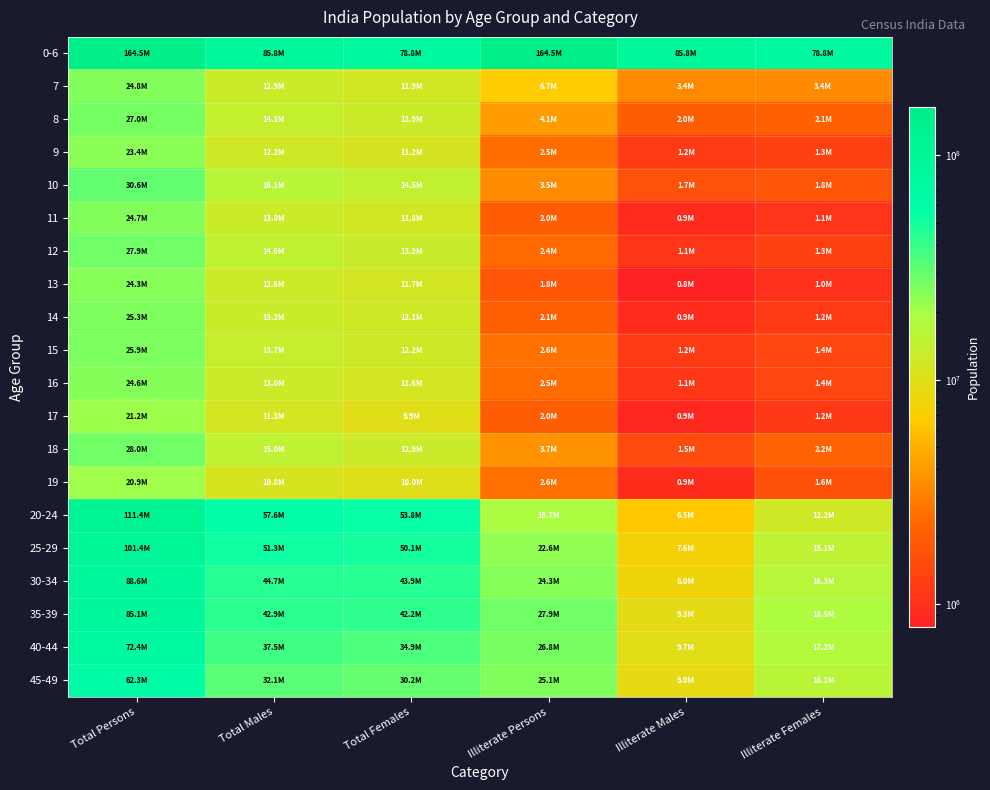

Reading left to right, list all the values displayed in this chart.

0-6: Total Persons=164515253	Total Males=85752254	Total Females=78762999	Illiterate Persons=164515253	Illiterate Males=85752254	Illiterate Females=78762999
7: Total Persons=24826640	Total Males=12903364	Total Females=11923276	Illiterate Persons=6748214	Illiterate Males=3388683	Illiterate Females=3359531
8: Total Persons=26968373	Total Males=14061937	Total Females=12906436	Illiterate Persons=4131414	Illiterate Males=2013742	Illiterate Females=2117672
9: Total Persons=23424638	Total Males=12214985	Total Females=11209653	Illiterate Persons=2491904	Illiterate Males=1198339	Illiterate Females=1293565
10: Total Persons=30552107	Total Males=16089436	Total Females=14462671	Illiterate Persons=3454505	Illiterate Males=1661124	Illiterate Females=1793381
11: Total Persons=24740946	Total Males=12962604	Total Females=11778342	Illiterate Persons=1988473	Illiterate Males=929328	Illiterate Females=1059145
12: Total Persons=27877307	Total Males=14637892	Total Females=13239415	Illiterate Persons=2391529	Illiterate Males=1087320	Illiterate Females=1304209
13: Total Persons=24280683	Total Males=12563775	Total Females=11716908	Illiterate Persons=1810476	Illiterate Males=790923	Illiterate Females=1019553
14: Total Persons=25258169	Total Males=13165128	Total Females=12093041	Illiterate Persons=2100785	Illiterate Males=920460	Illiterate Females=1180325
15: Total Persons=25899454	Total Males=13739746	Total Females=12159708	Illiterate Persons=2599957	Illiterate Males=1176626	Illiterate Females=1423331
16: Total Persons=24592293	Total Males=13027935	Total Females=11564358	Illiterate Persons=2512487	Illiterate Males=1110878	Illiterate Females=1401609
17: Total Persons=21217467	Total Males=11349449	Total Females=9868018	Illiterate Persons=2038455	Illiterate Males=880041	Illiterate Females=1158414
18: Total Persons=27958147	Total Males=15020851	Total Females=12937296	Illiterate Persons=3727975	Illiterate Males=1532188	Illiterate Females=2195787
19: Total Persons=20859088	Total Males=10844415	Total Females=10014673	Illiterate Persons=2578674	Illiterate Males=935454	Illiterate Females=1643220
20-24: Total Persons=111424222	Total Males=57584693	Total Females=53839529	Illiterate Persons=18679492	Illiterate Males=6467026	Illiterate Females=12212466
25-29: Total Persons=101413965	Total Males=51344208	Total Females=50069757	Illiterate Persons=22634440	Illiterate Males=7562339	Illiterate Females=15072101
30-34: Total Persons=88594951	Total Males=44660674	Total Females=43934277	Illiterate Persons=24329560	Illiterate Males=8030750	Illiterate Females=16298810
35-39: Total Persons=85140684	Total Males=42919381	Total Females=42221303	Illiterate Persons=27863127	Illiterate Males=9338968	Illiterate Females=18524159
40-44: Total Persons=72438112	Total Males=37545386	Total Females=34892726	Illiterate Persons=26806872	Illiterate Males=9655032	Illiterate Females=17151840
45-49: Total Persons=62318327	Total Males=32138114	Total Females=30180213	Illiterate Persons=25077763	Illiterate Males=9015516	Illiterate Females=16062247